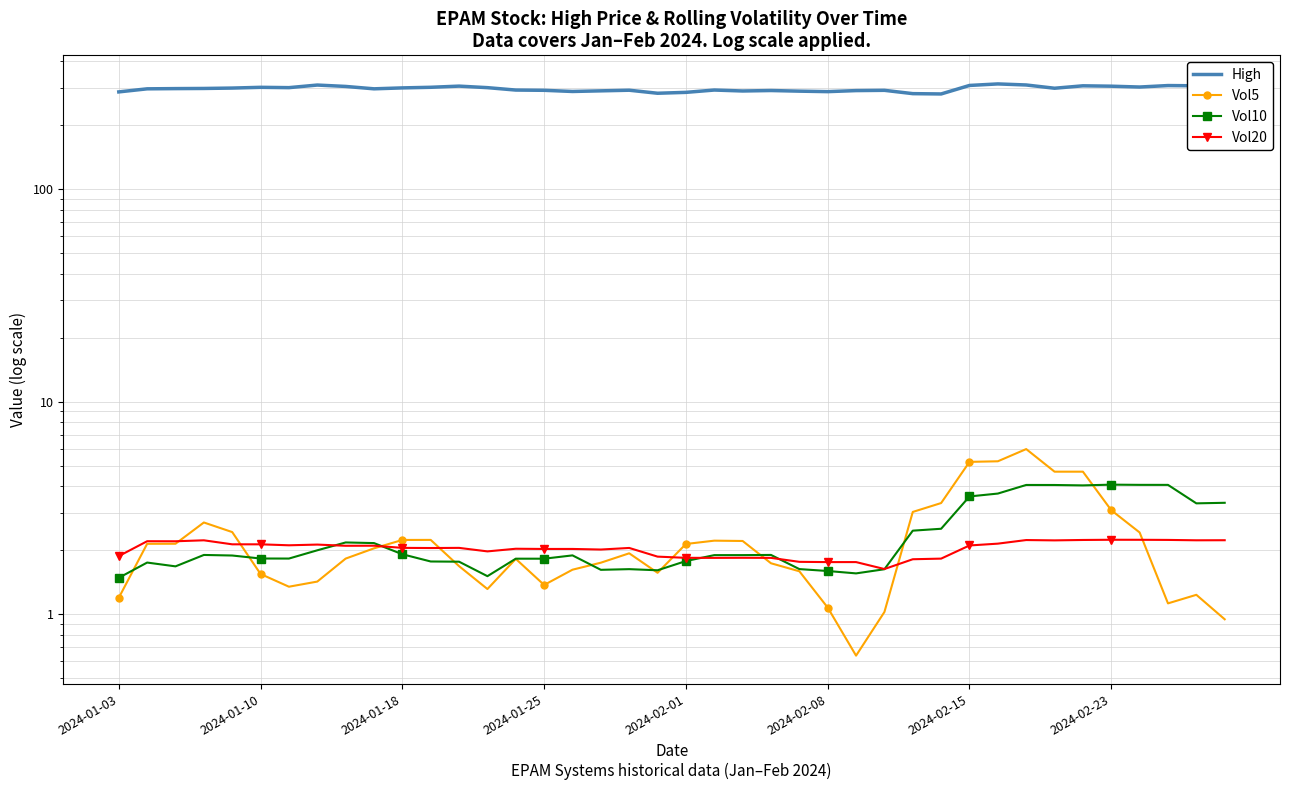

How many lines are shown in the chart?

4